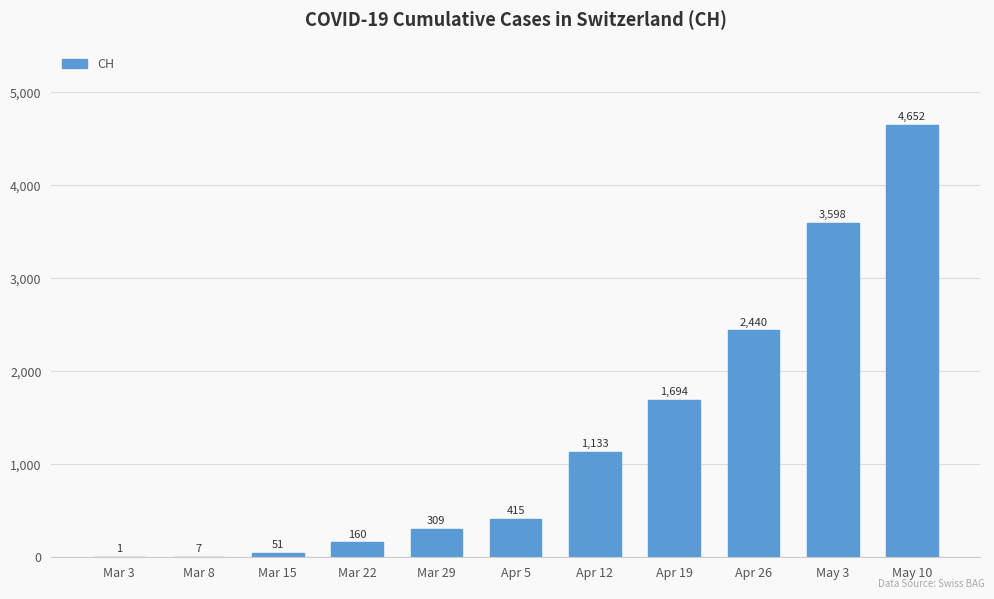

True or false: the data shows 4652 at May 10.

True